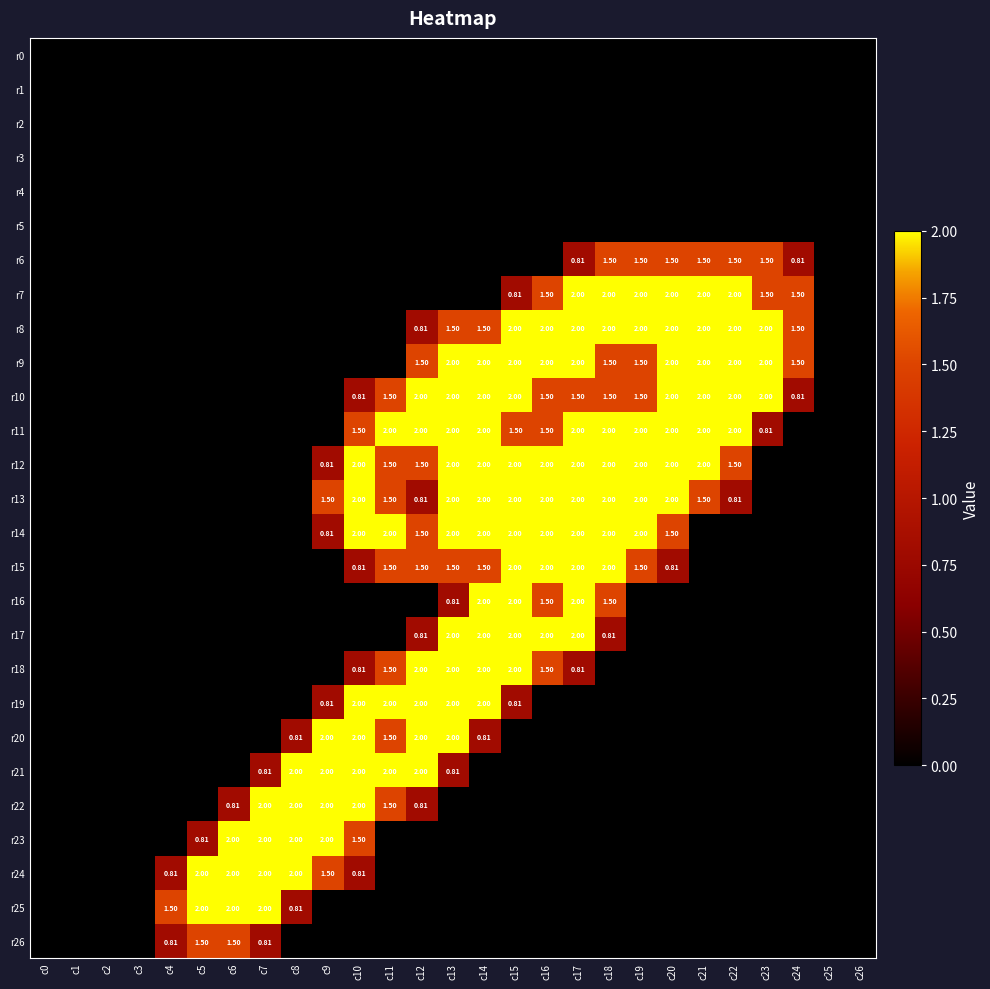

What is the difference between the r19 values at c0 and c10?

2.0